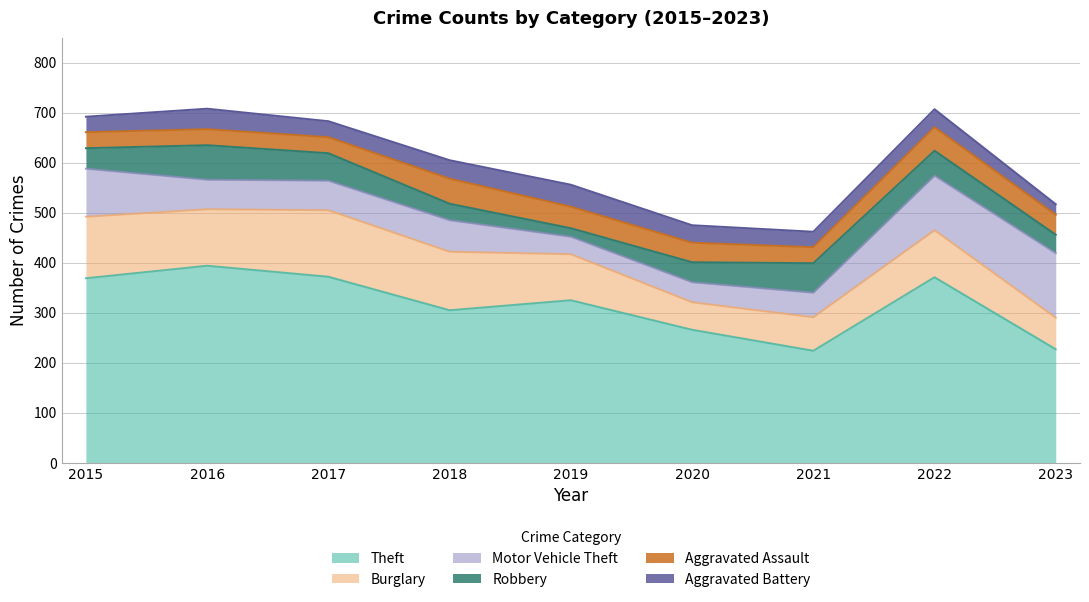

Reading left to right, list all the values displayed in this chart.

Theft: 2015=369	2016=394	2017=372	2018=305	2019=325	2020=266	2021=224	2022=371	2023=227
Burglary: 2015=123	2016=113	2017=133	2018=117	2019=92	2020=55	2021=67	2022=94	2023=63
Motor Vehicle Theft: 2015=96	2016=59	2017=59	2018=63	2019=35	2020=40	2021=49	2022=109	2023=129
Robbery: 2015=41	2016=69	2017=55	2018=33	2019=17	2020=40	2021=59	2022=50	2023=37
Aggravated Assault: 2015=32	2016=32	2017=32	2018=50	2019=43	2020=39	2021=32	2022=47	2023=40
Aggravated Battery: 2015=31	2016=41	2017=32	2018=37	2019=44	2020=35	2021=31	2022=36	2023=21